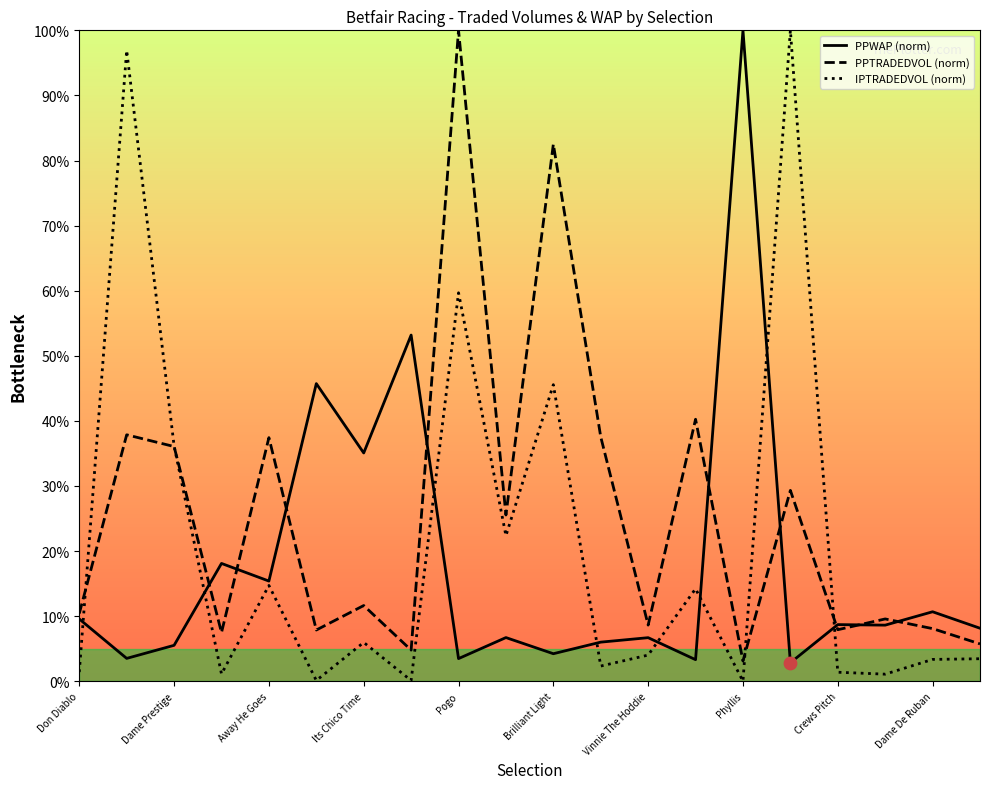

Which series has the largest Y range (max minus min)?

IPTRADEDVOL